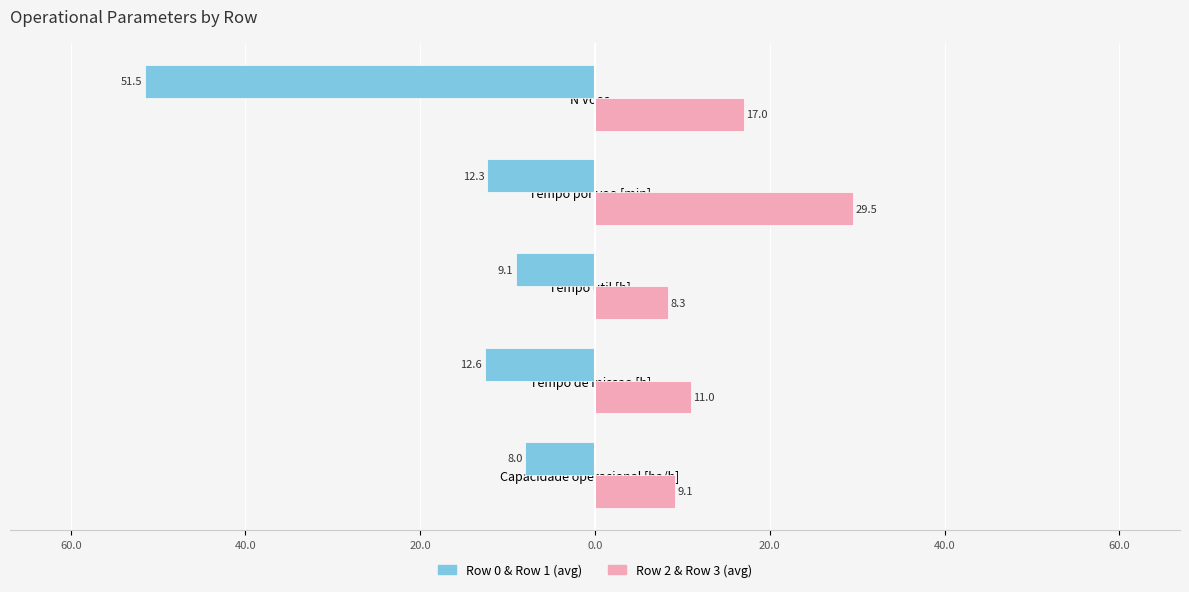

What is the sum of all Row 2 & Row 3 (avg) values?

74.9